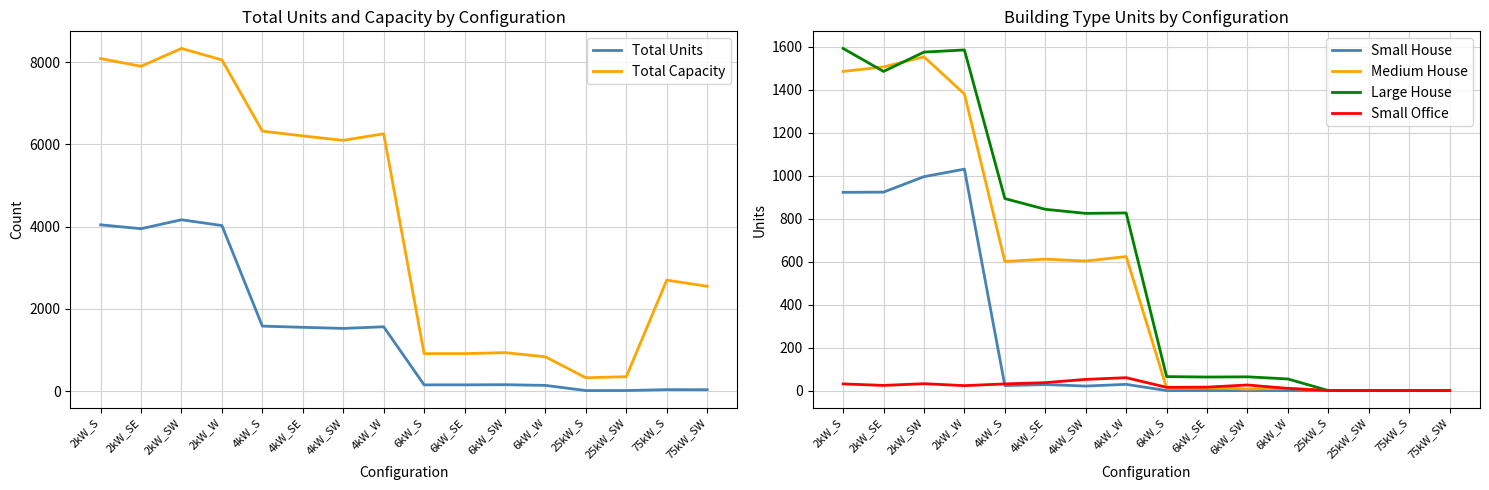

Is it true that Small Office equals 25 at 4kW_SE?

False